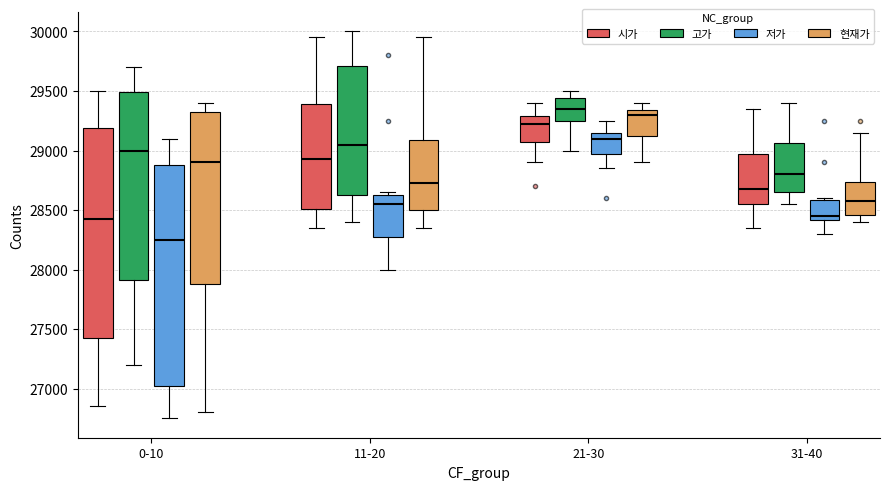

Comparing the boxes themselves (not the whiskers), which one is the tallest?

0-10 (저가)